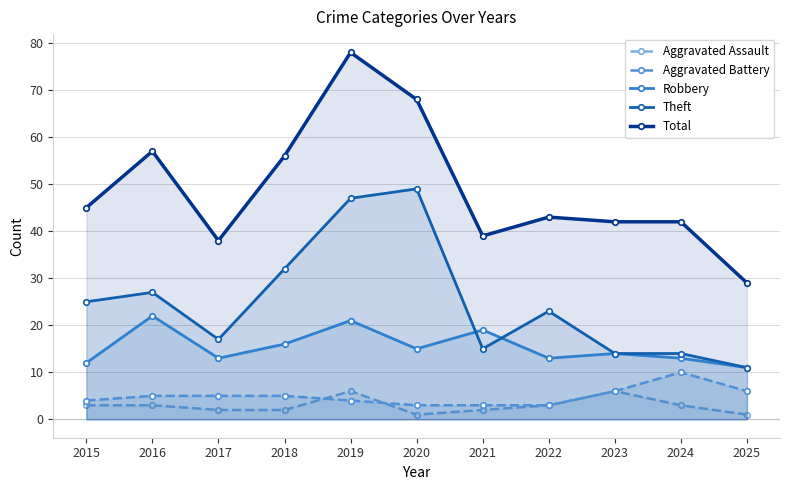

Which series has the largest total across all categories?

Total